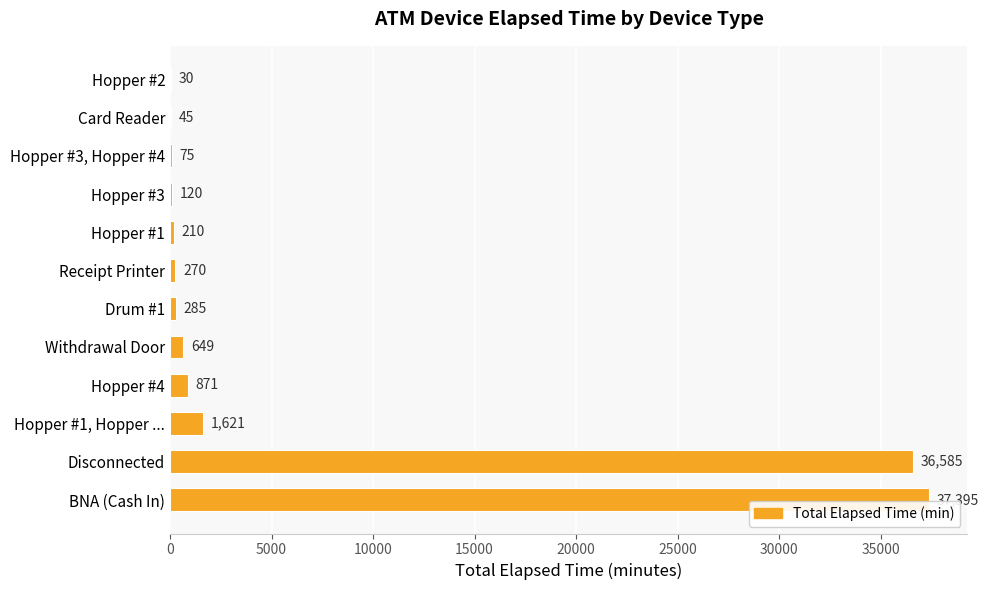

Count the number of categories in the chart.

12